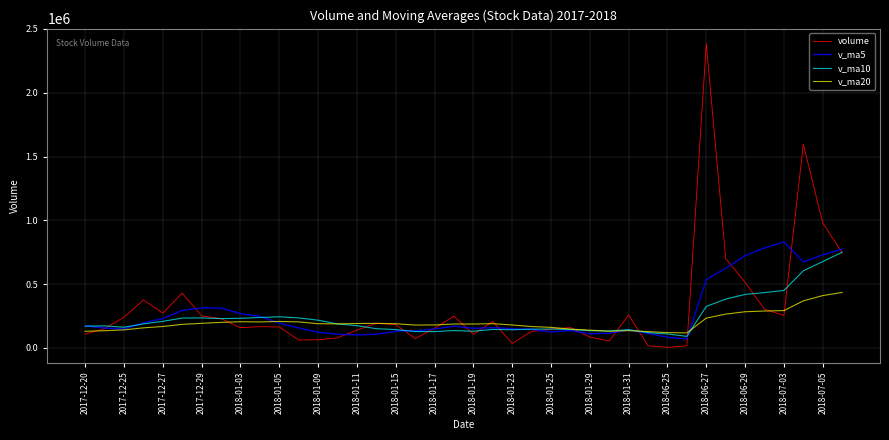

What is the highest value of the v_ma20 series?

435107.8